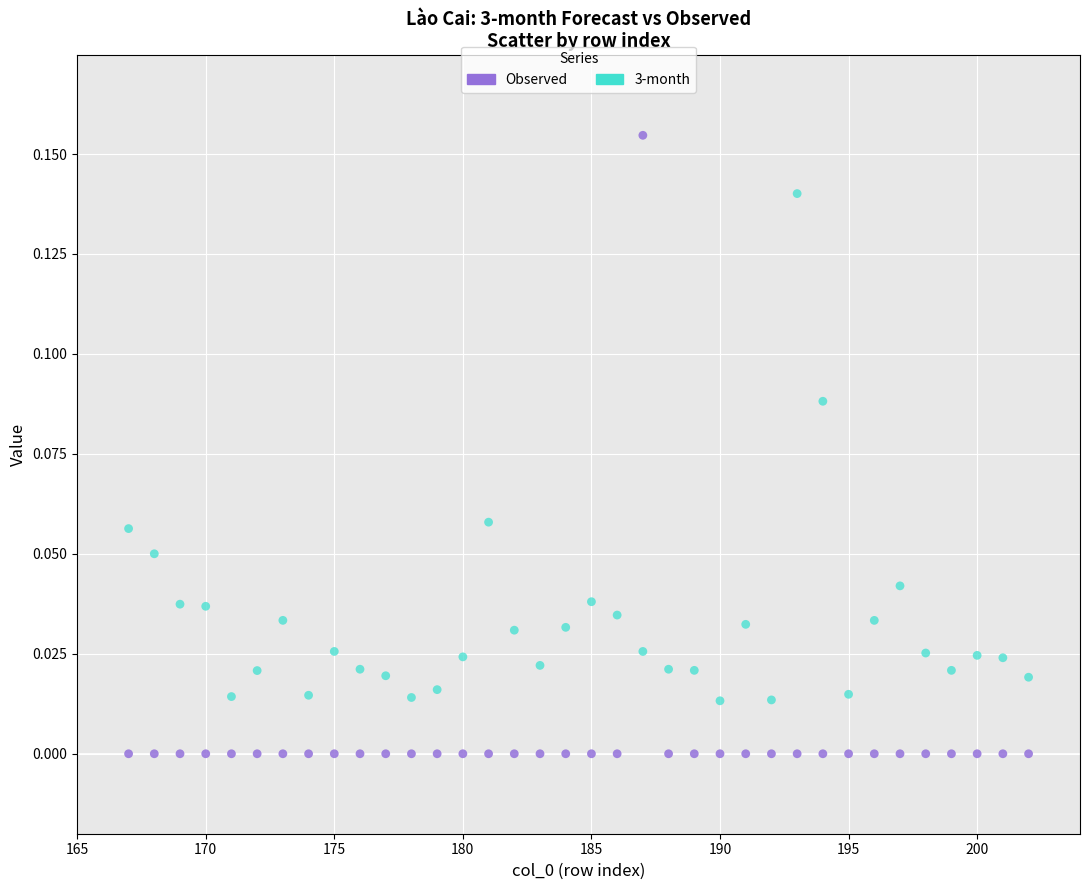

What is the X range (max minus min) for the scatter plot?

35.0